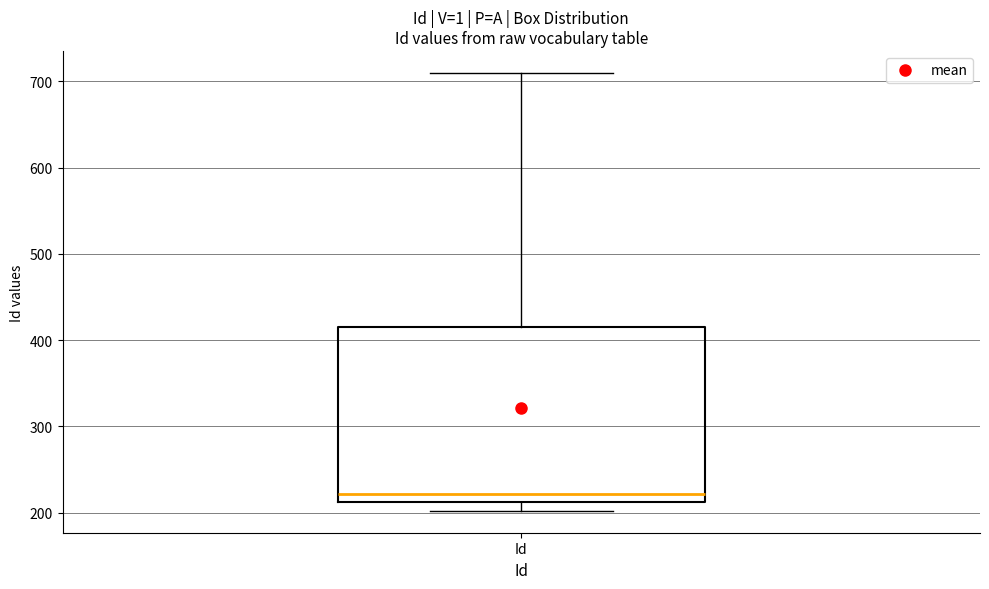

Where is the lower edge of the box for Id on the y-axis? The values are not printed on the chart, so give them approximately, as read against the axis.

210